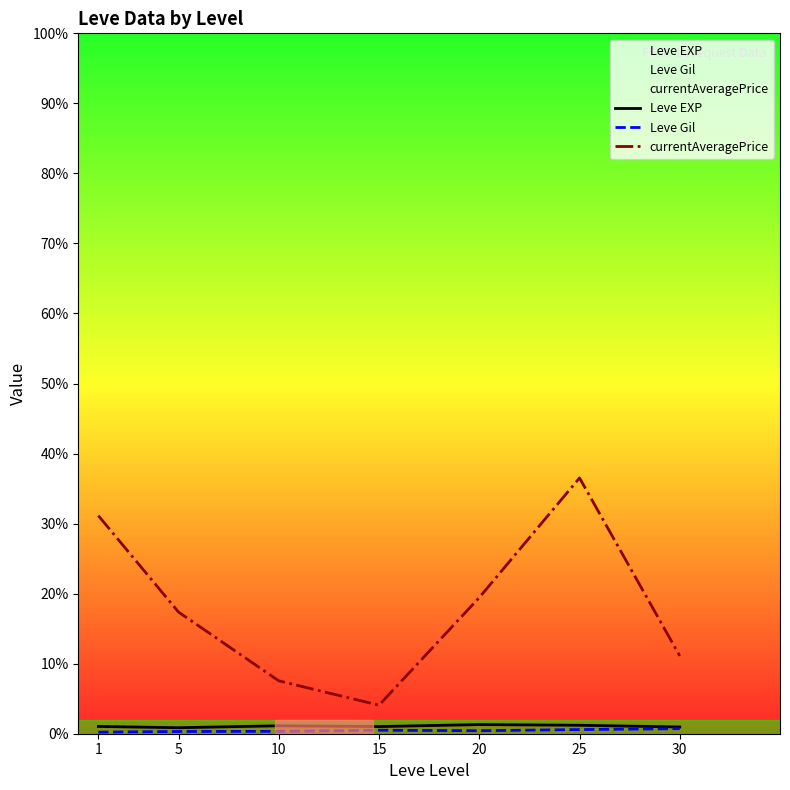

Is this an area chart (filled region under the line)?

No